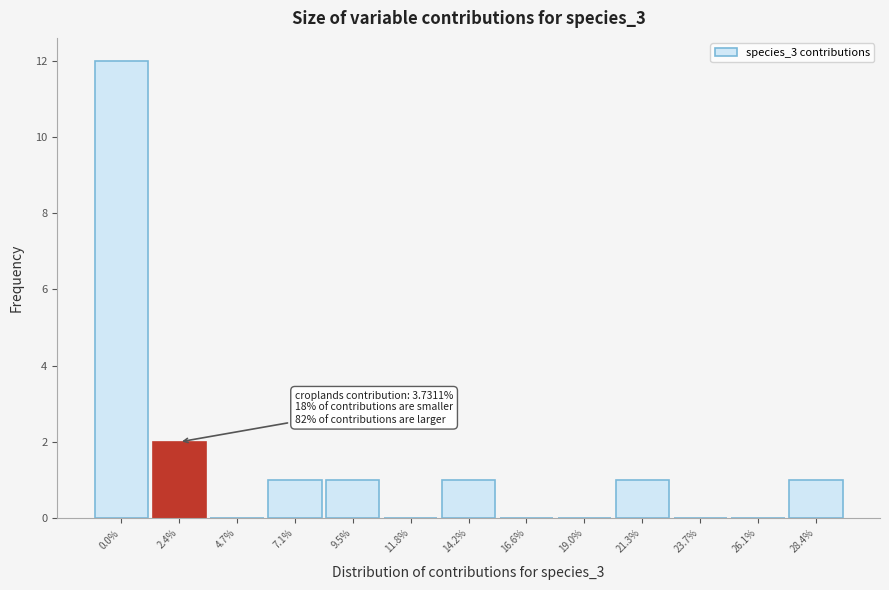

Reading left to right, list all the values displayed in this chart.

0.0%=12	2.4%=2	4.7%=0	7.1%=1	9.5%=1	11.8%=0	14.2%=1	16.6%=0	19.0%=0	21.3%=1	23.7%=0	26.1%=0	28.4%=1